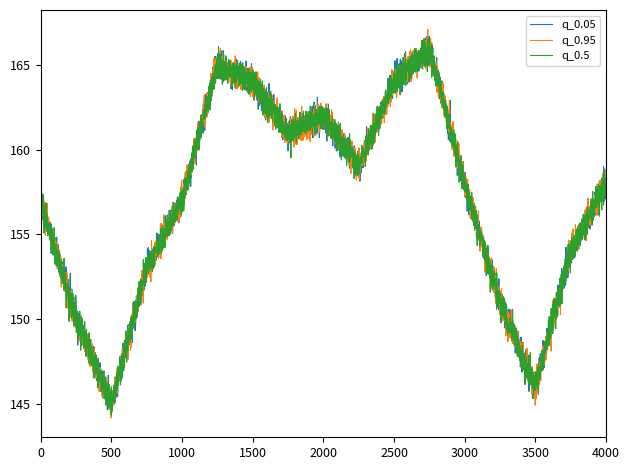

In q_0.5, how many points are lower than both neighbors (excluding endpoints)?

1319